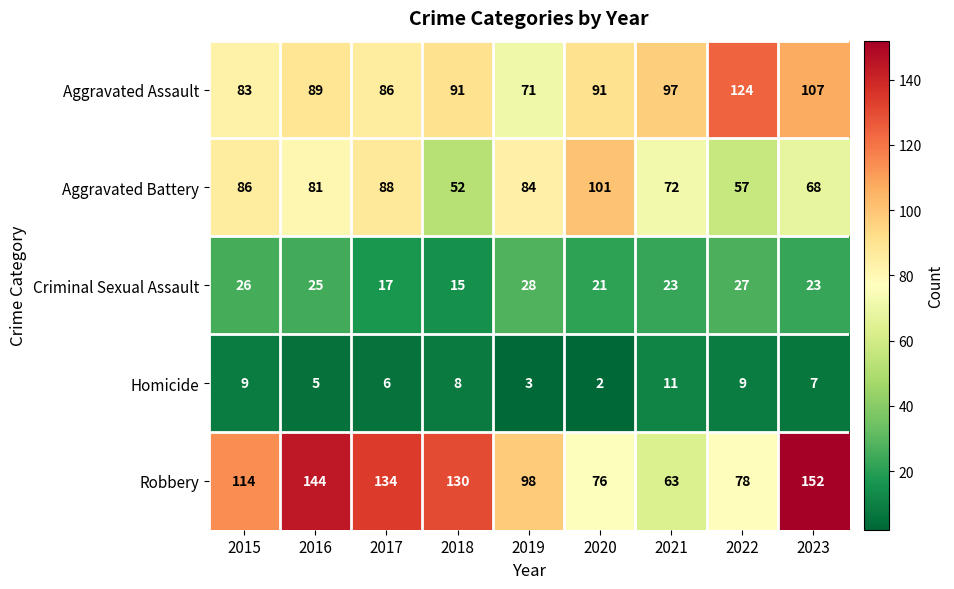

What is the difference between the maximum and minimum values in the Homicide series?

9